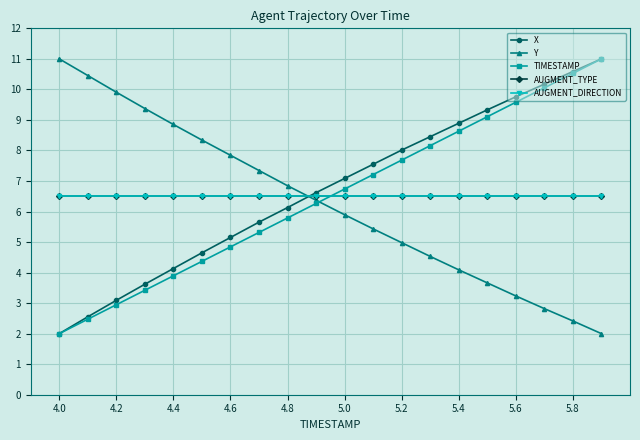

Is this an area chart (filled region under the line)?

No